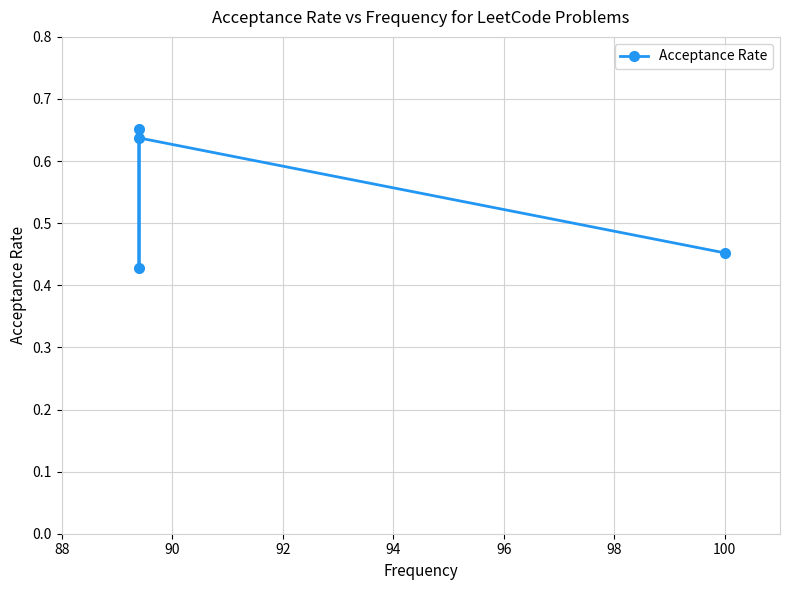

True or false: there are more than 1 points higher than both neighbors.

False